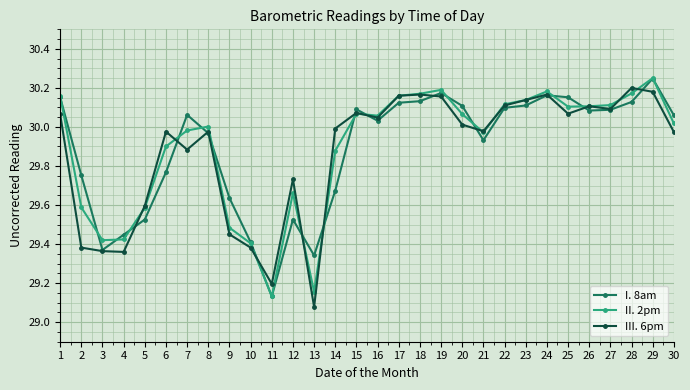

What are all the series names shown in the legend?

I. 8am, II. 2pm, III. 6pm